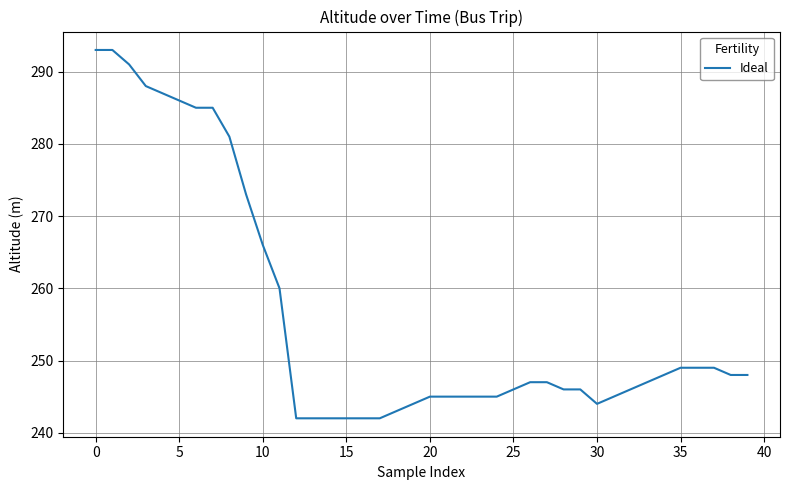

What is the maximum value shown in the chart?

293